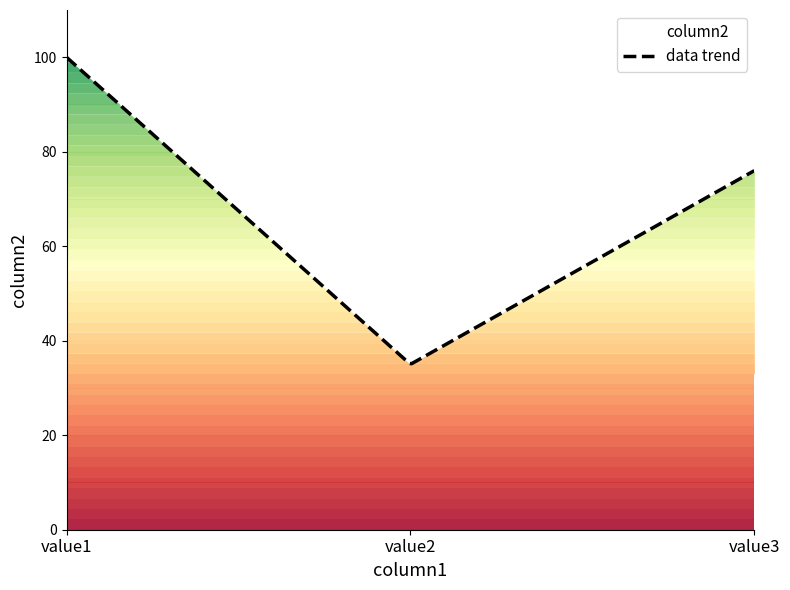

The value at value3 is 99. True or false?

False